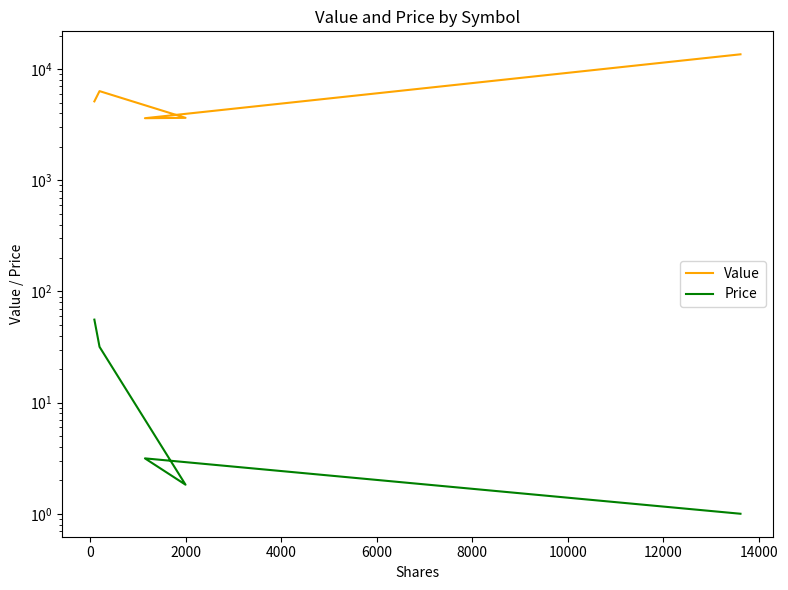

How many lines are shown in the chart?

2